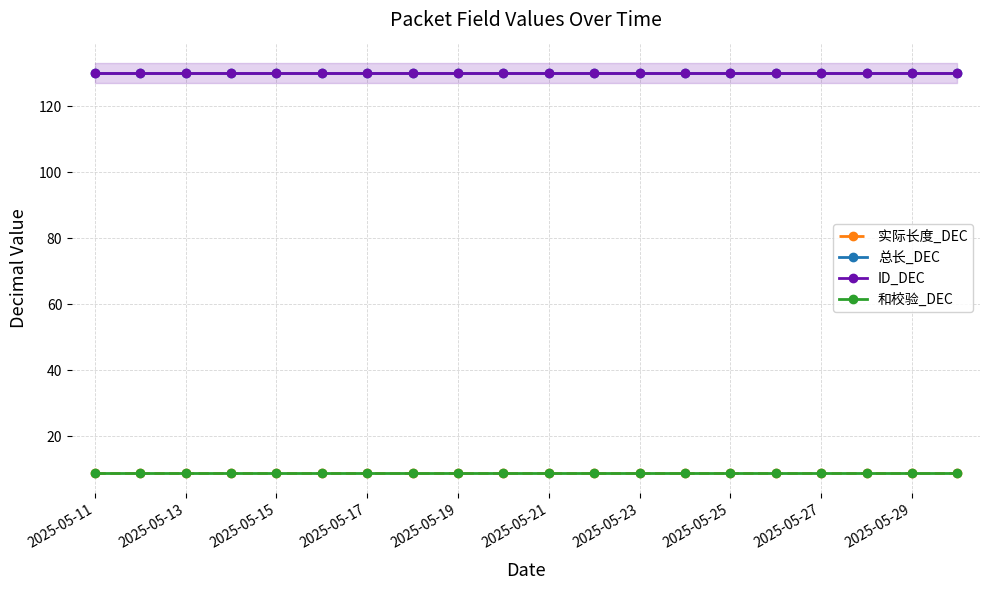

What are all the series names shown in the legend?

实际长度_DEC, 总长_DEC, ID_DEC, 和校验_DEC